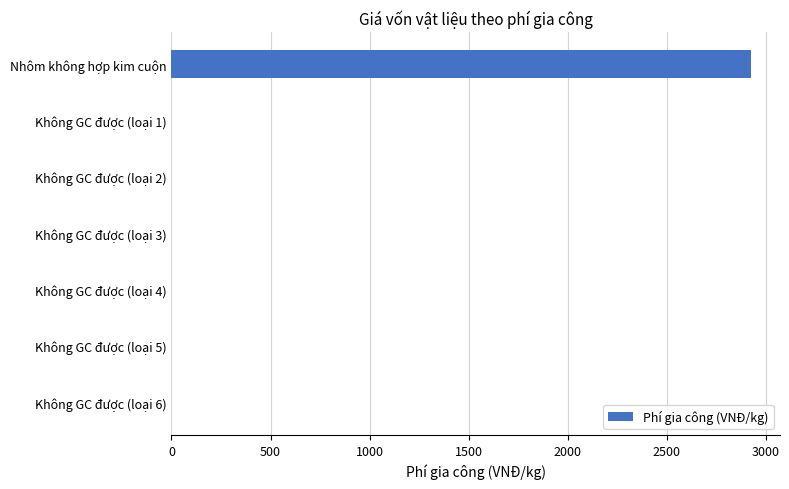

The value at Không GC được (loại 1) is 0. True or false?

True